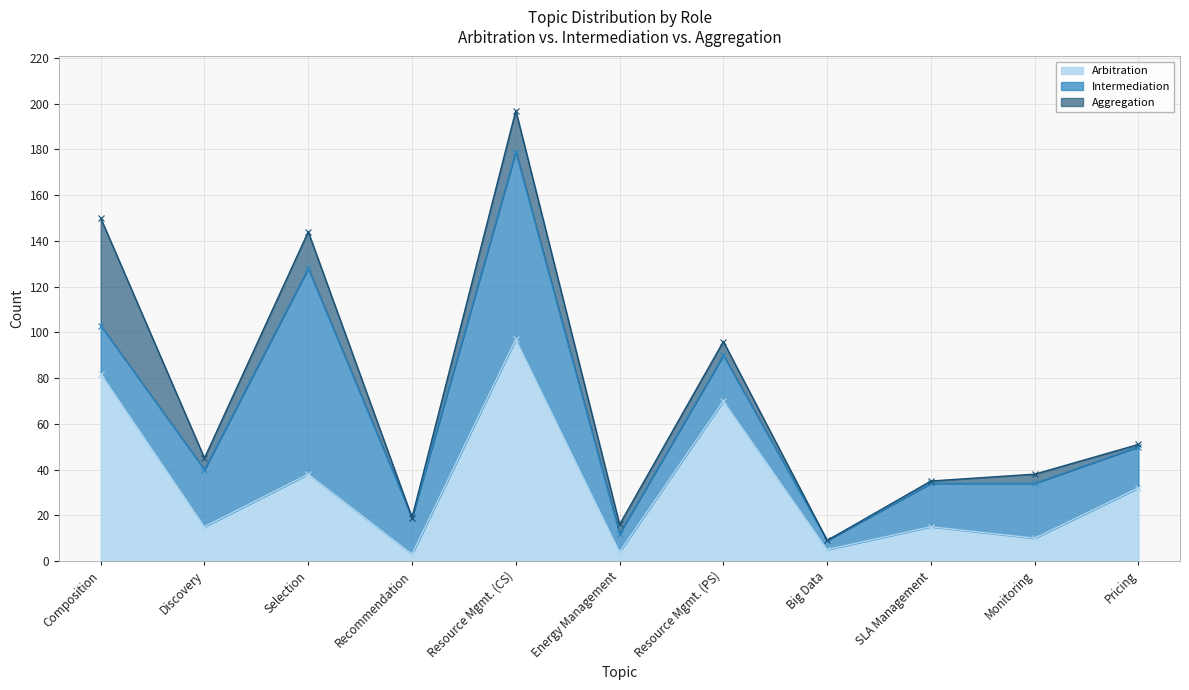

Where is Aggregation nearest to the value 23?

Resource Mgmt. (CS)